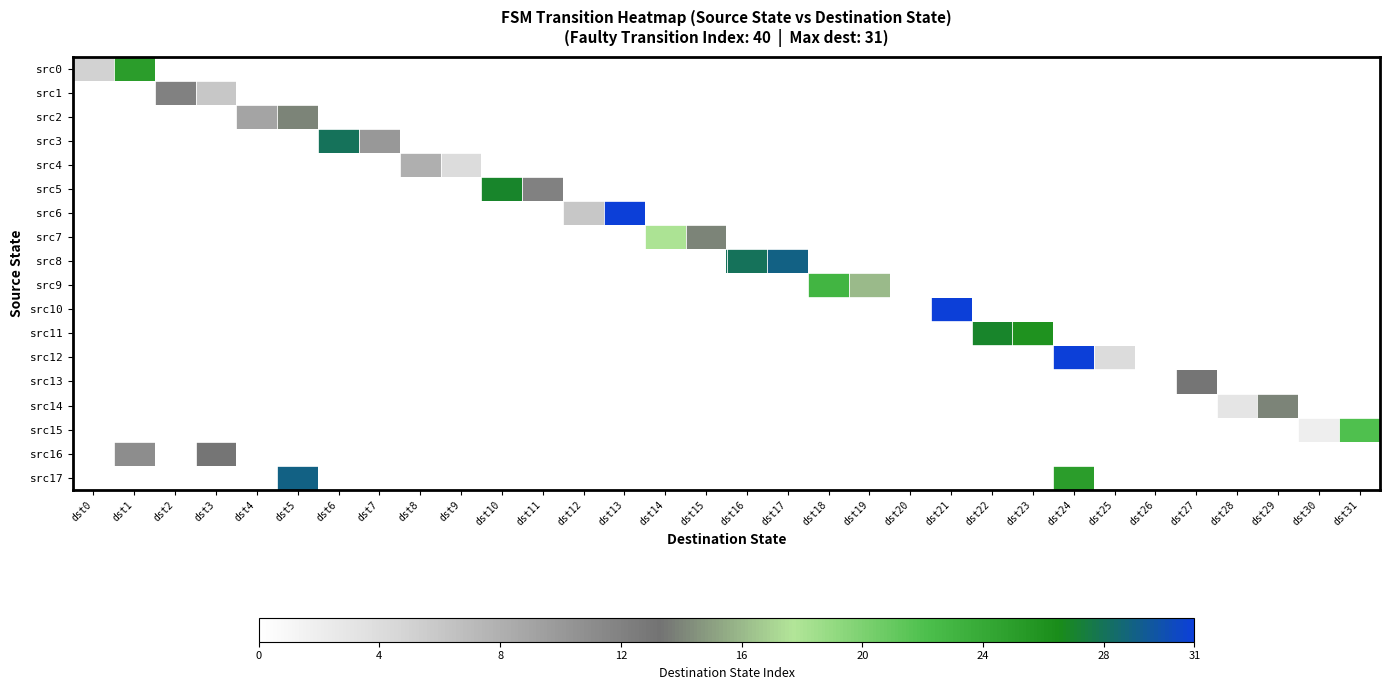

What is the greatest value displayed?

31